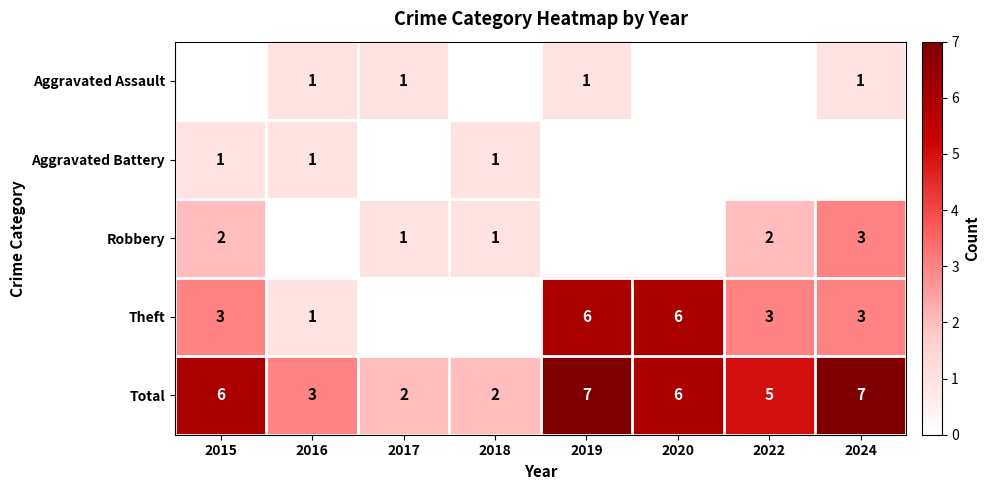

Is the value of Robbery at 2024 greater than the value of Aggravated Battery at 2015?

Yes